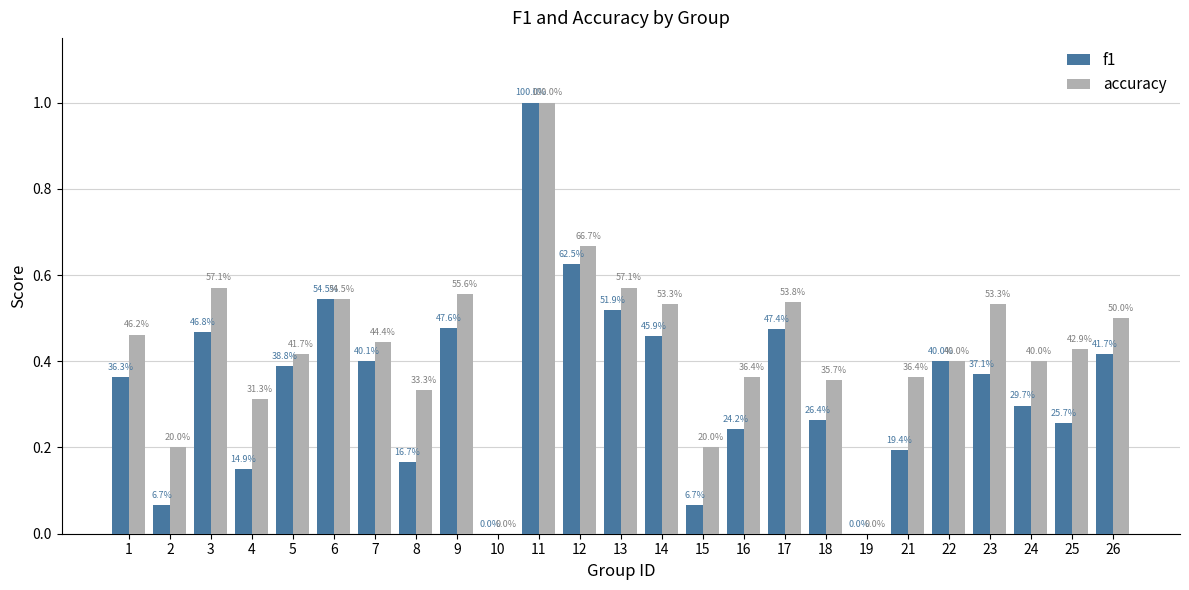

What are all the series names shown in the legend?

f1, accuracy